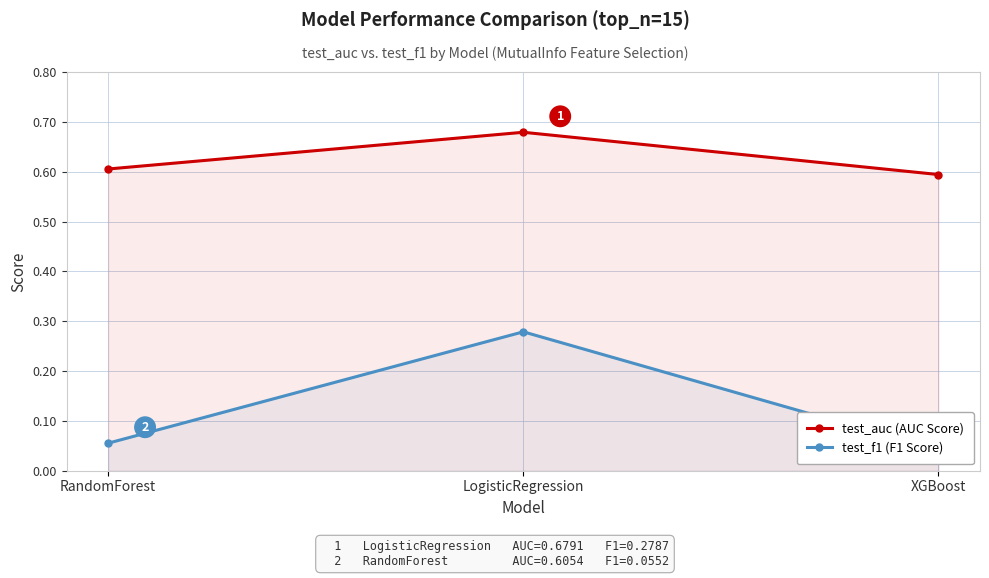

What is the total value across all series at XGBoost?

0.6